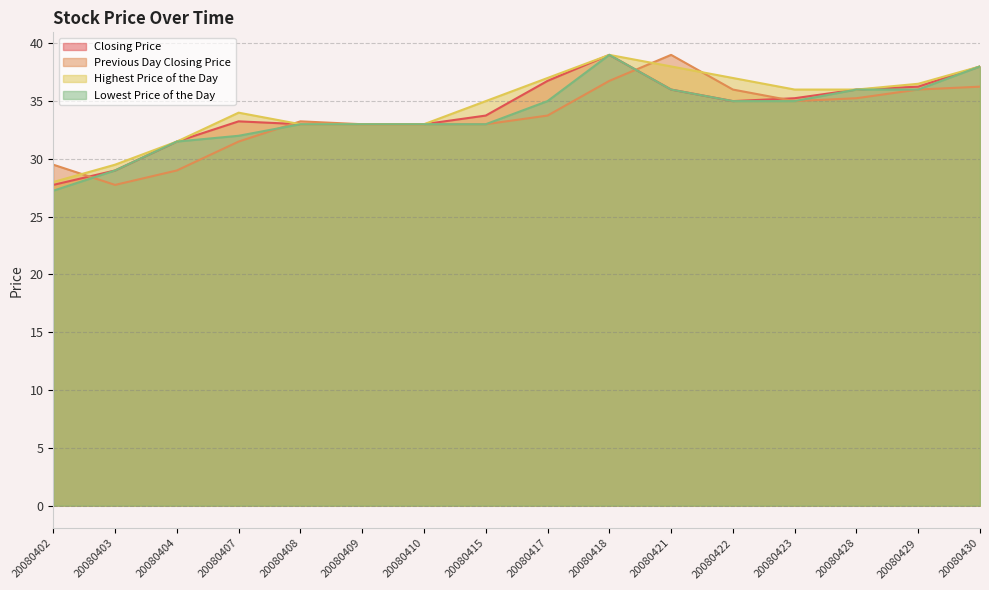

What are all the series names shown in the legend?

Closing Price, Previous Day Closing Price, Highest Price of the Day, Lowest Price of the Day